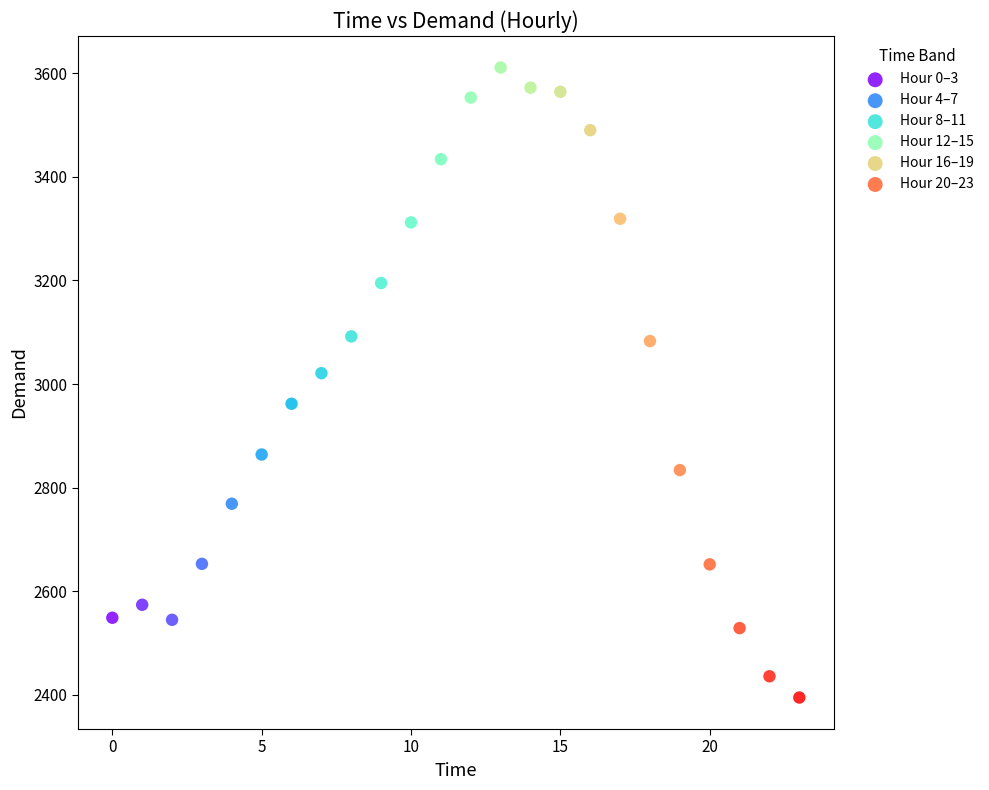

Which series reaches the minimum Y coordinate?

Hour 20–23